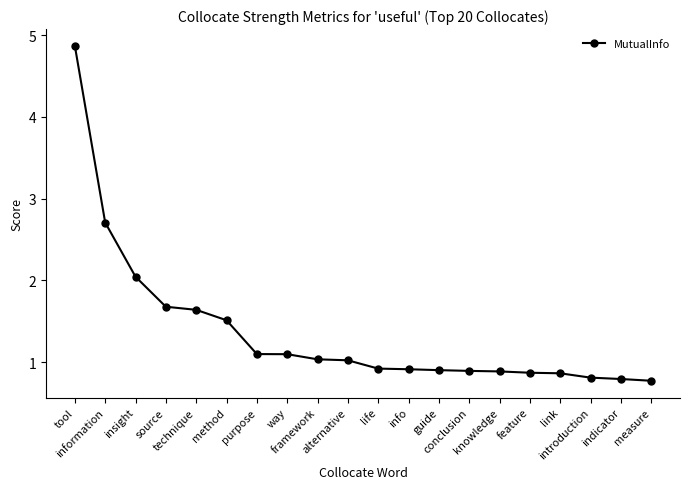

What is the label of the 1st point from the right?

measure